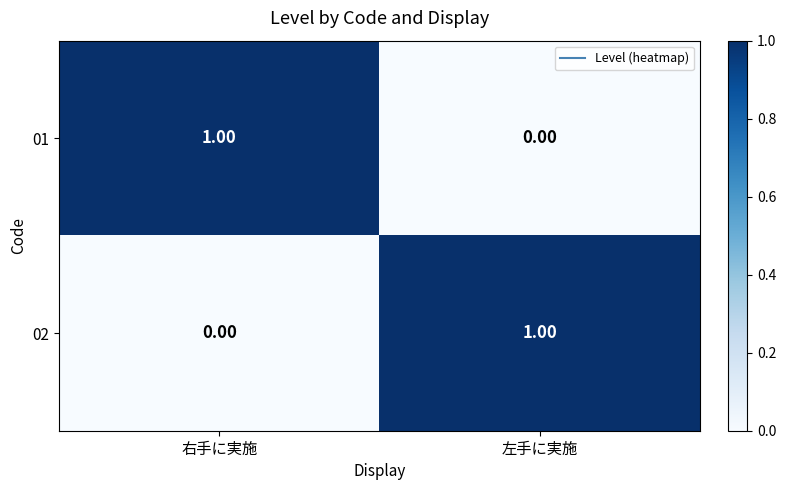

Where is 02 nearest to the value 0?

右手に実施